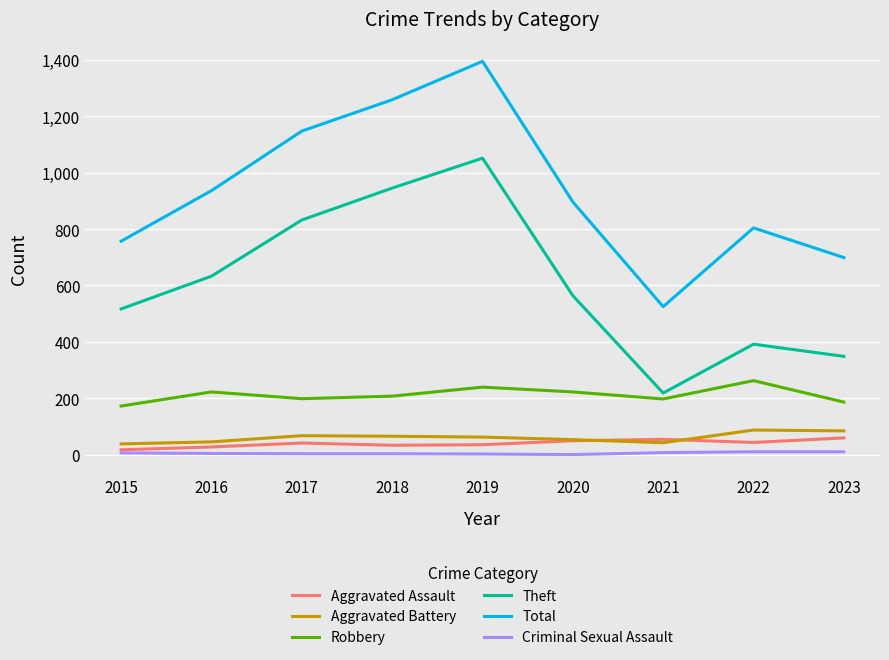

What is the average value of the Robbery series?

213